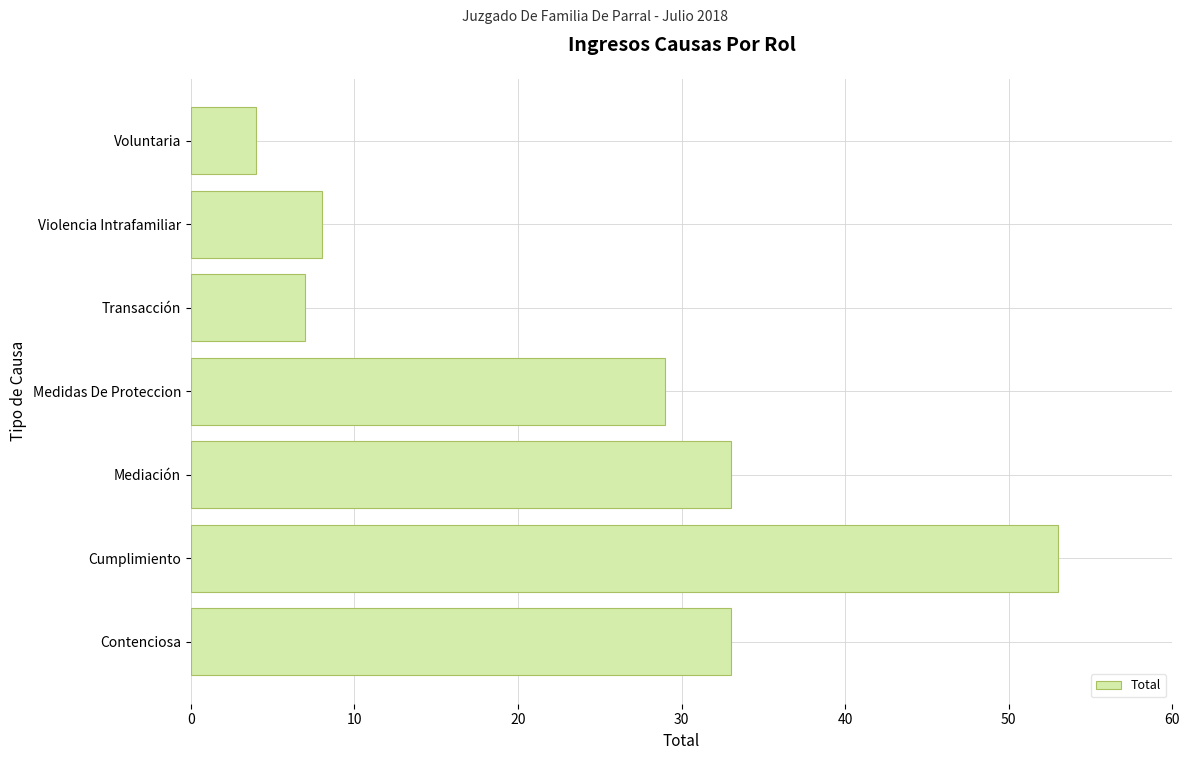

The chart shows a value of 33 at Contenciosa. True or false?

True